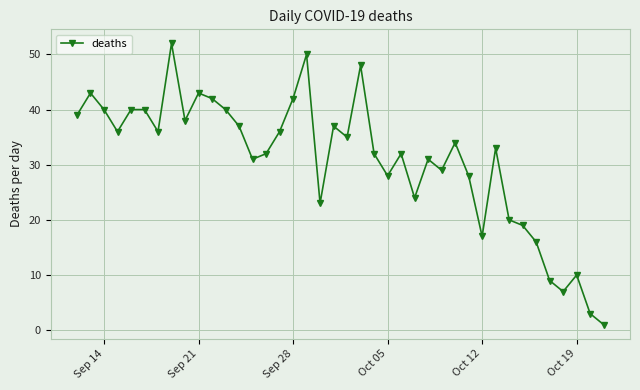

What is the greatest value displayed?

52